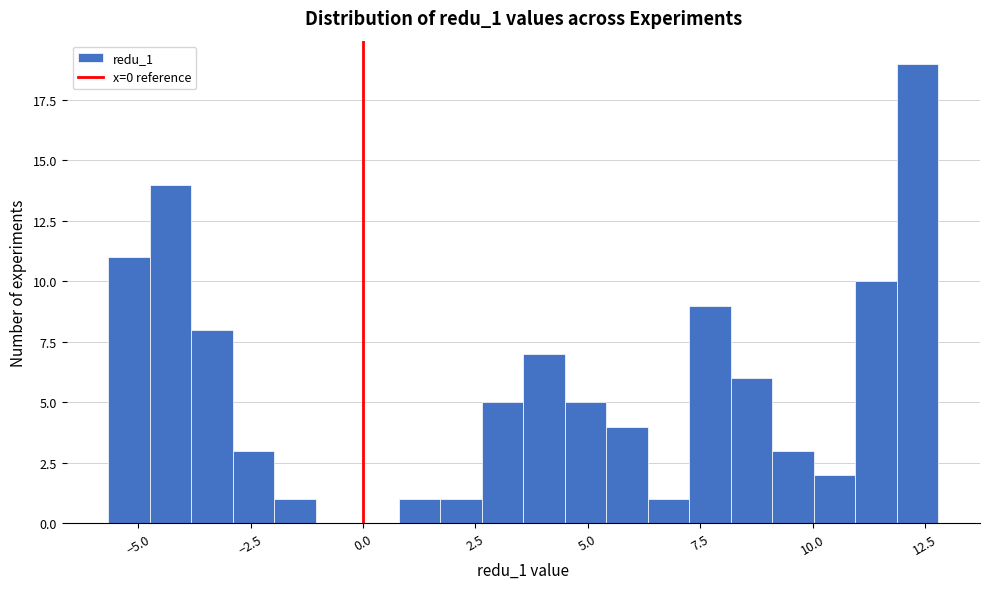

Around what value on the x-axis is the tallest bar? Give the approximate position of its centre, as read against the axis.

12.5